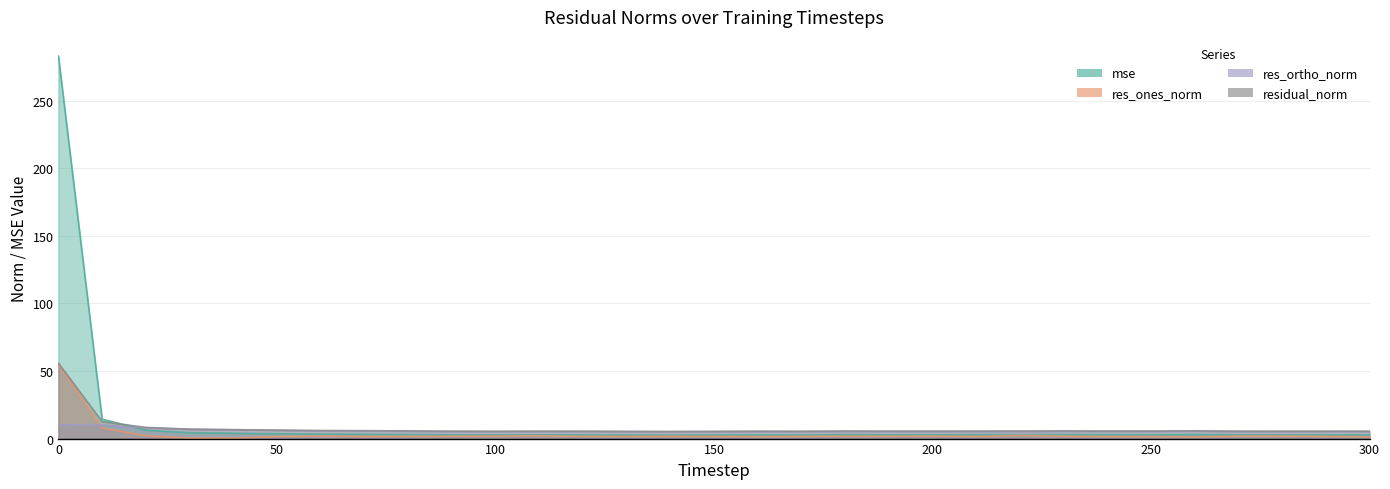

Rank the categories by res_ones_norm value from highest to lowest.

0, 10, 220, 110, 20, 60, 100, 270, 200, 280, 180, 230, 90, 190, 140, 80, 130, 120, 150, 170, 290, 70, 210, 240, 250, 50, 160, 300, 260, 40, 30